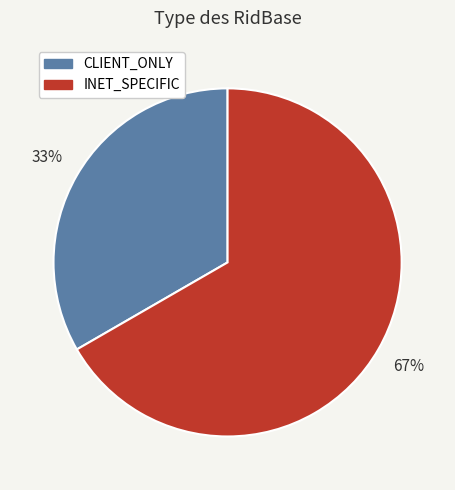

To the nearest percent, what is the combined percentage of INET_SPECIFIC and CLIENT_ONLY?

100%